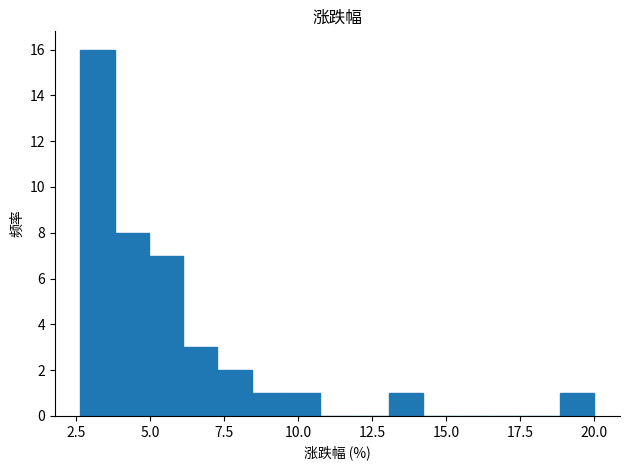

Around what value on the x-axis is the tallest bar? Give the approximate position of its centre, as read against the axis.

3.0